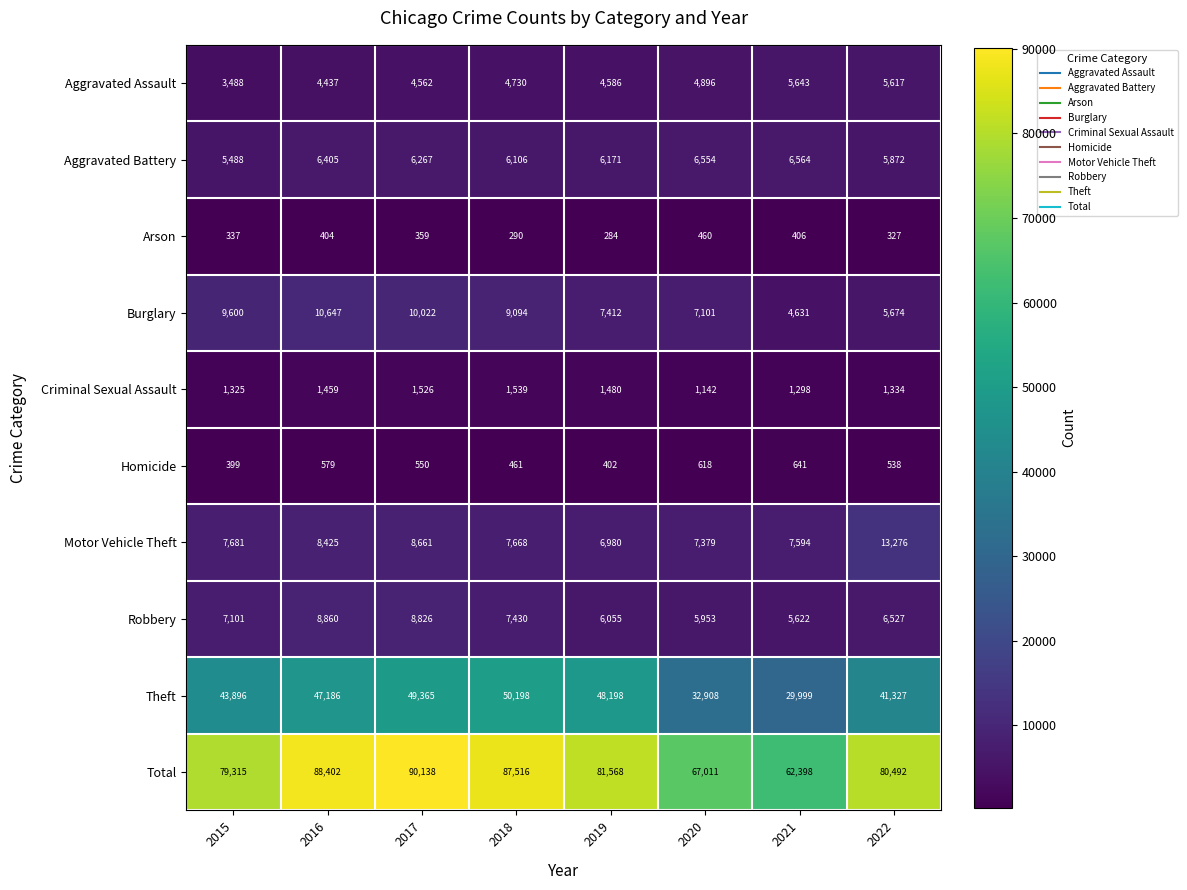

The Theft series shows 50198 at 2018. True or false?

True